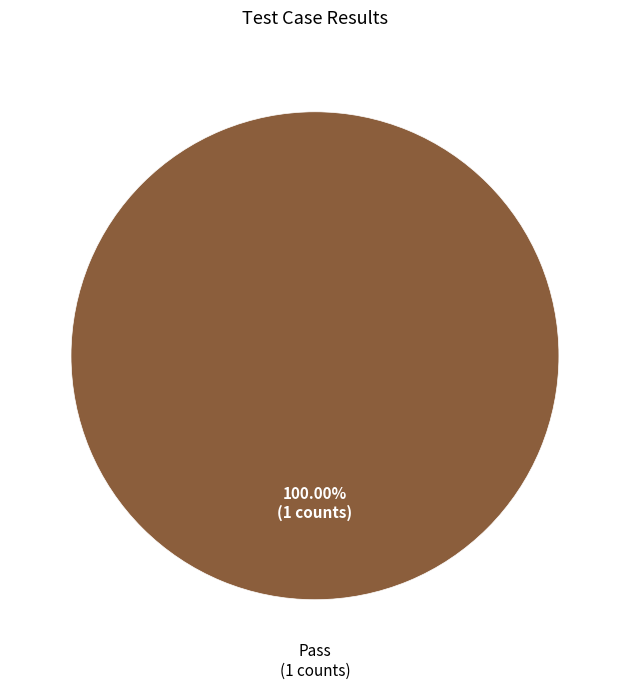

Count the number of slices in the pie.

1